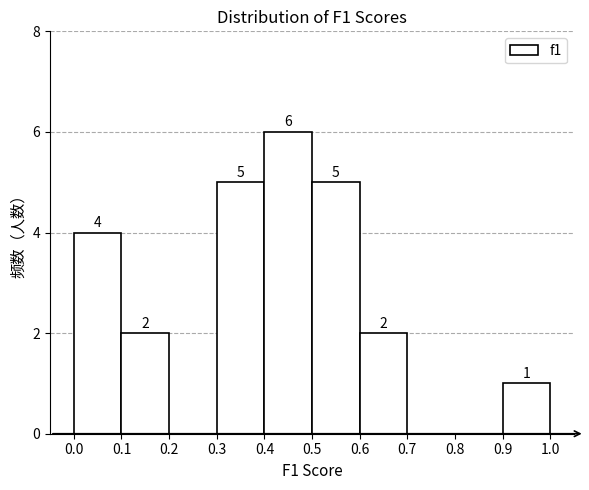

Over which range of the x-axis is the bar tallest?

0.4 to 0.5